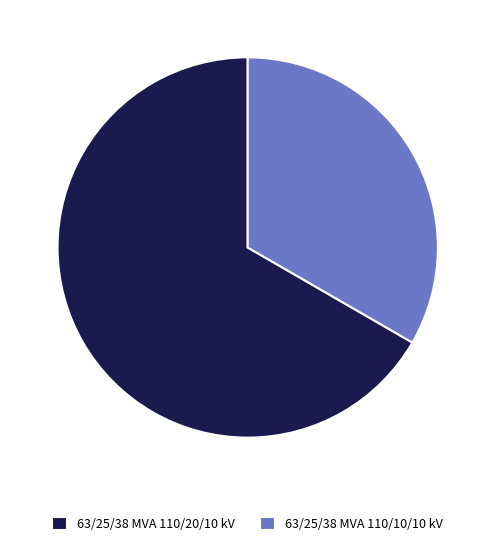

Combined, do 63/25/38 MVA 110/10/10 kV and 63/25/38 MVA 110/20/10 kV account for over 50%?

Yes